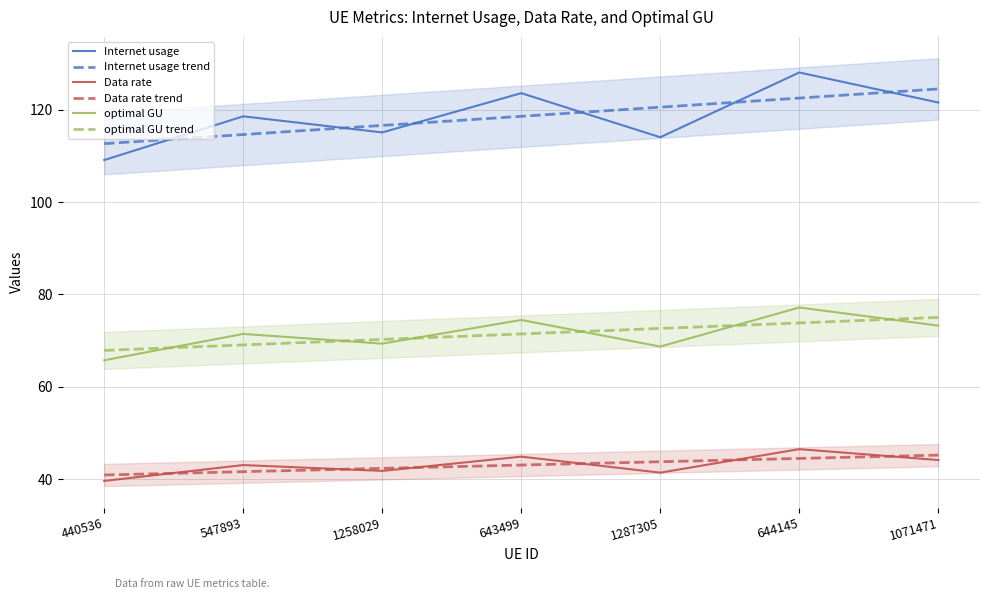

True or false: optimal GU trend and Internet usage trend cross at least once.

False